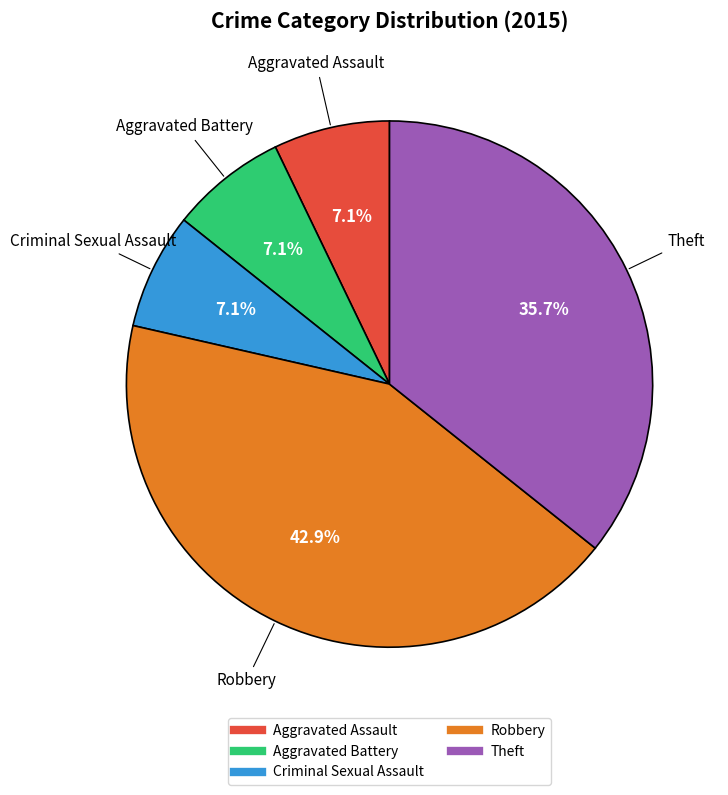

How much of the chart is everything except Aggravated Assault?

92.9%